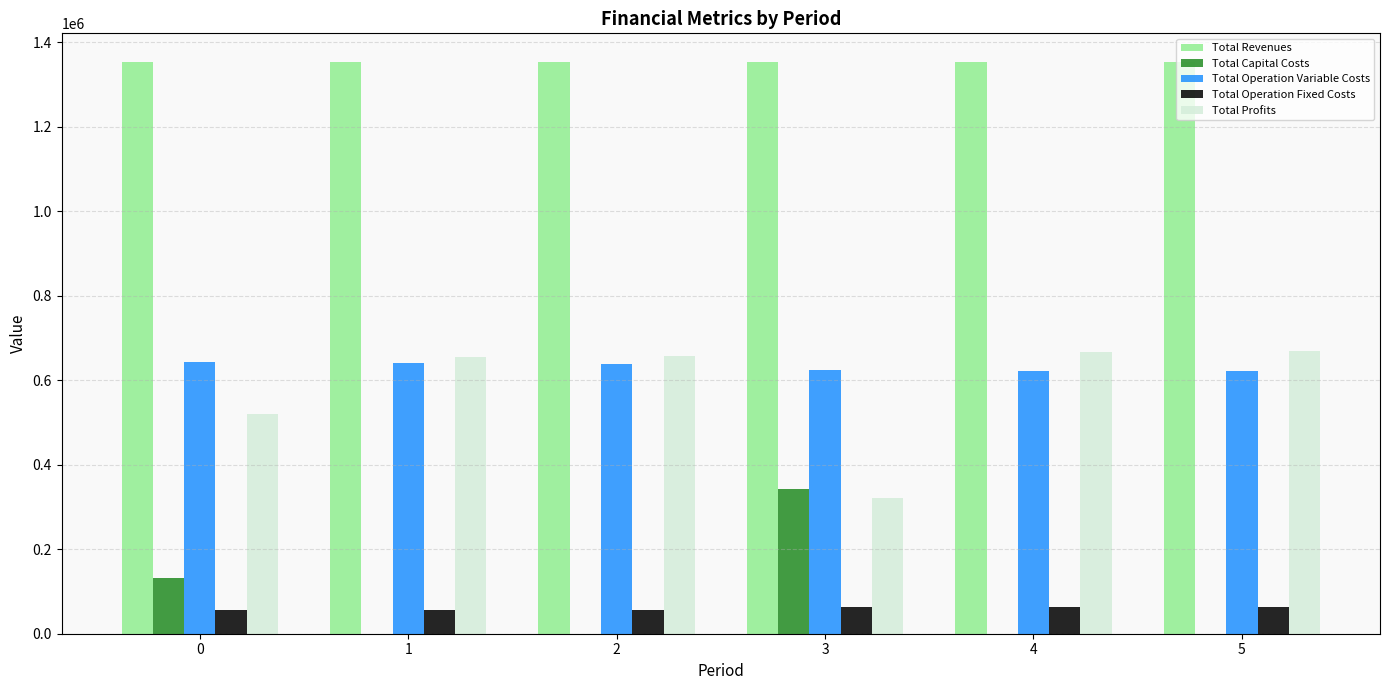

The Total Profits series shows 839207.2 at 0. True or false?

False